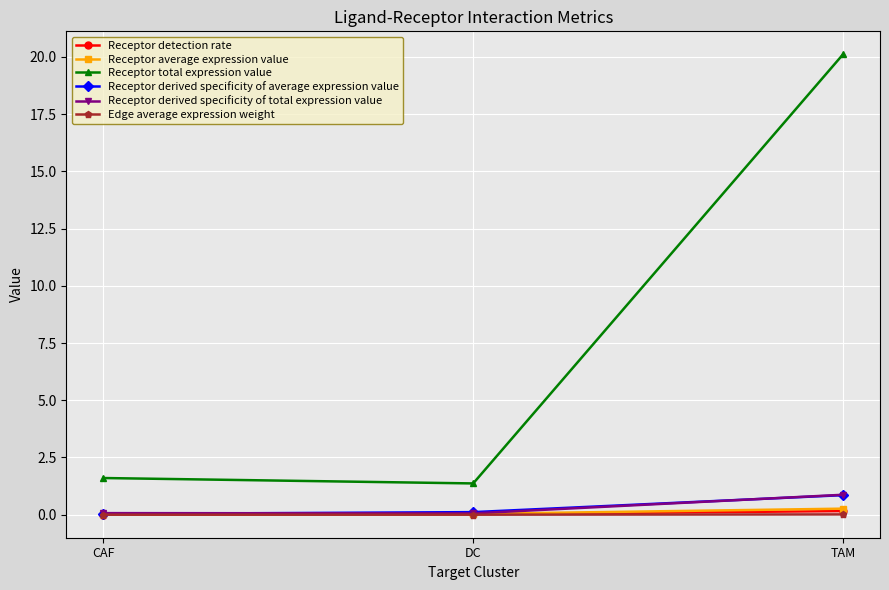

At which category is the sum across all series the highest?

TAM